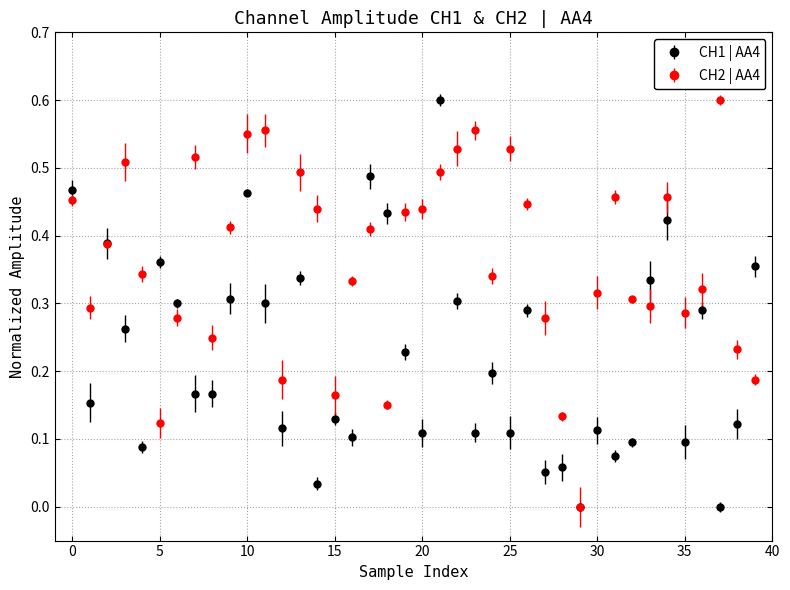

What are all the series names shown in the legend?

CH1 | AA4, CH2 | AA4